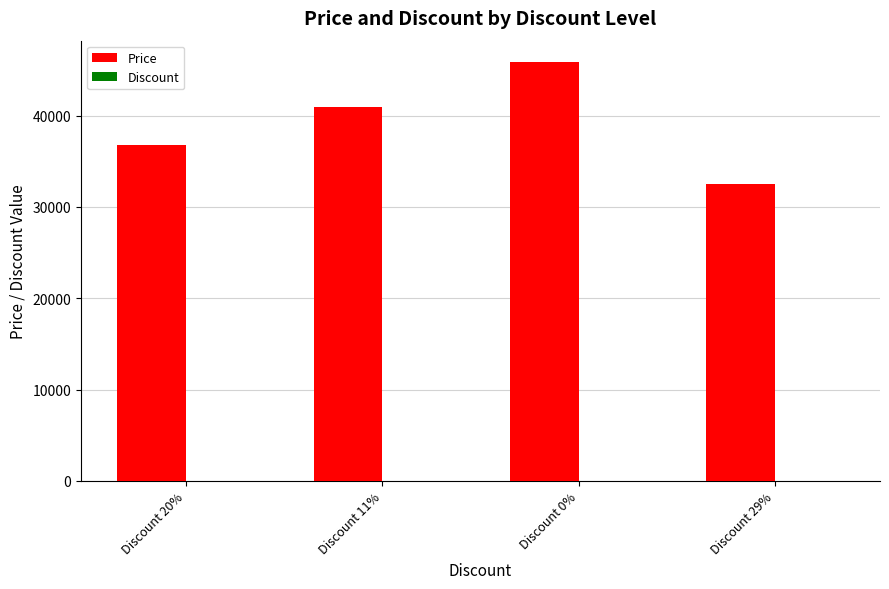

How many data points does each series have?

4